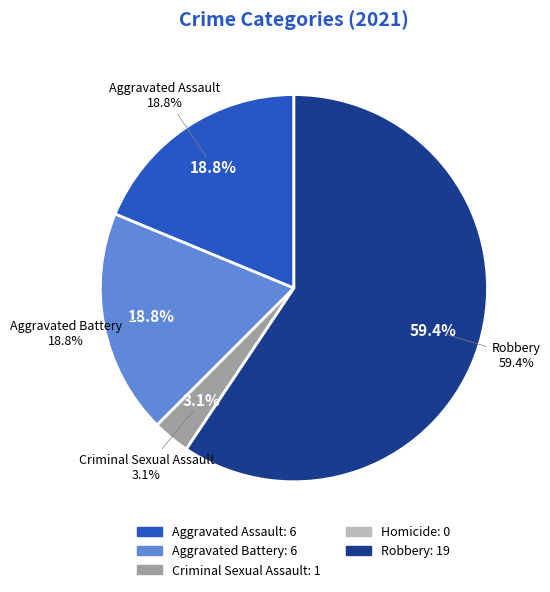

To the nearest percent, what is the difference between the Criminal Sexual Assault and Robbery slice percentages?

56%